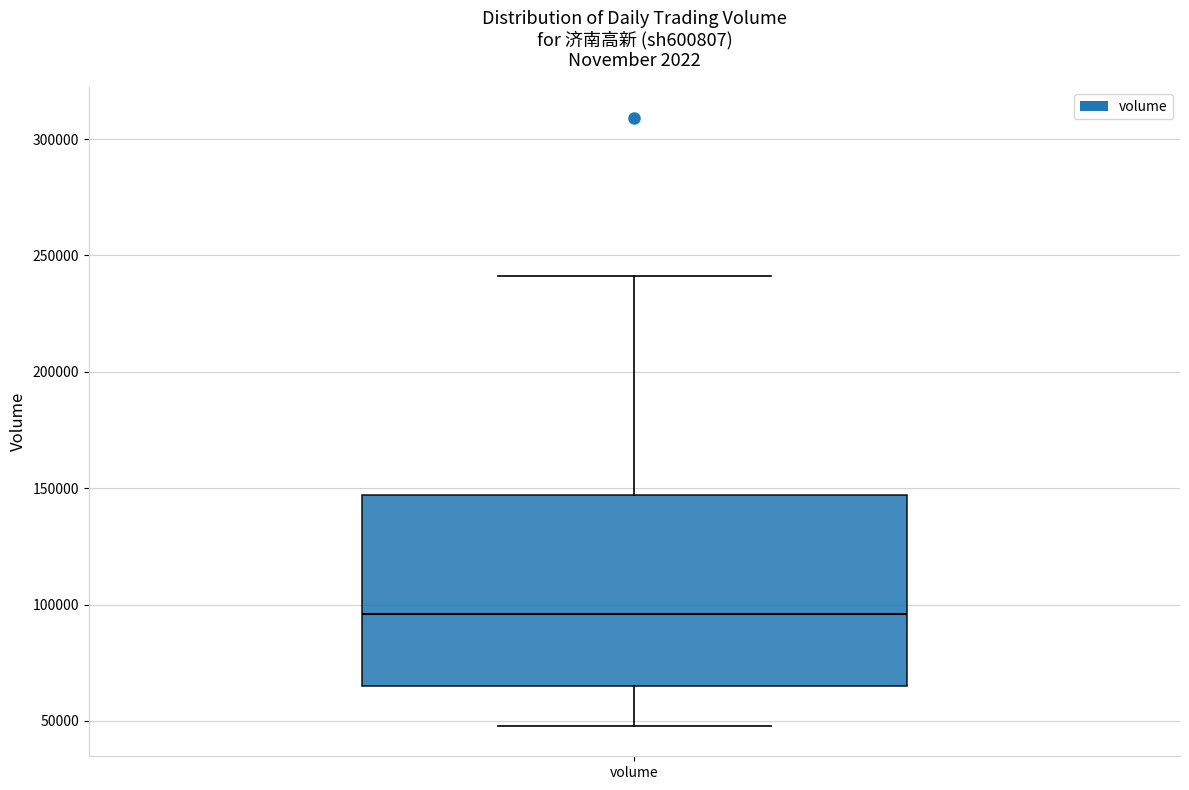

Where does the upper whisker of the box for volume end on the y-axis? The values are not printed on the chart, so give them approximately, as read against the axis.

240000